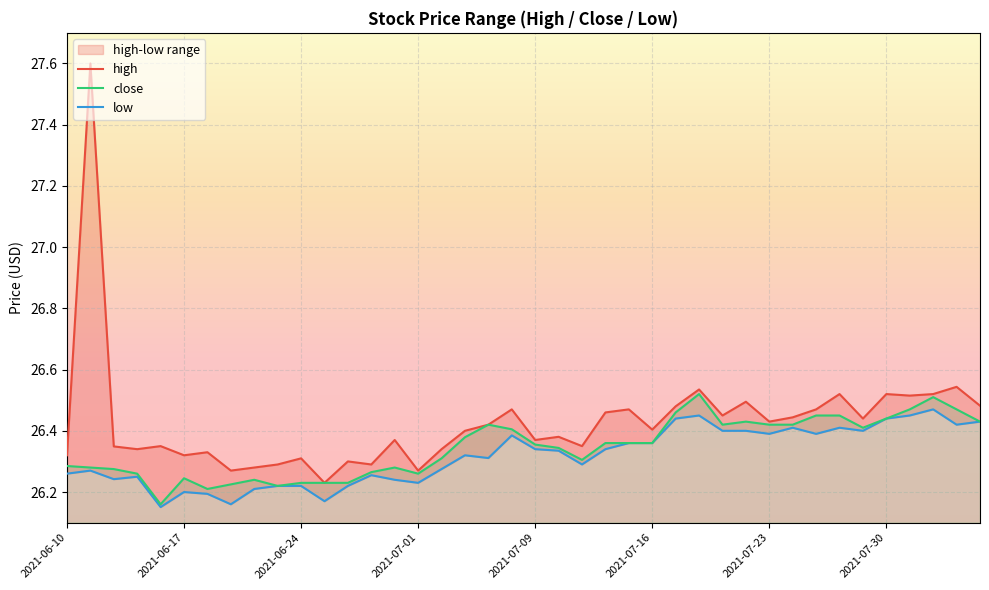

Which series has the largest total across all categories?

high